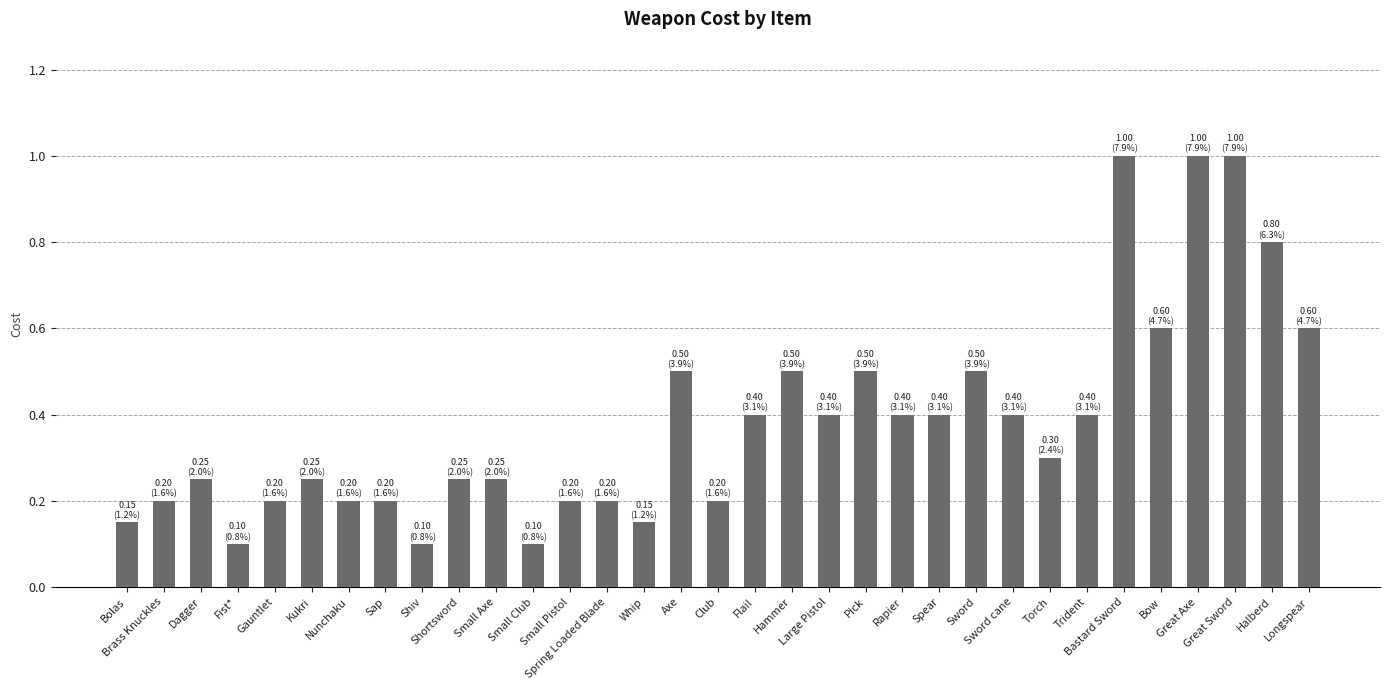

What is the greatest value displayed?

1.0